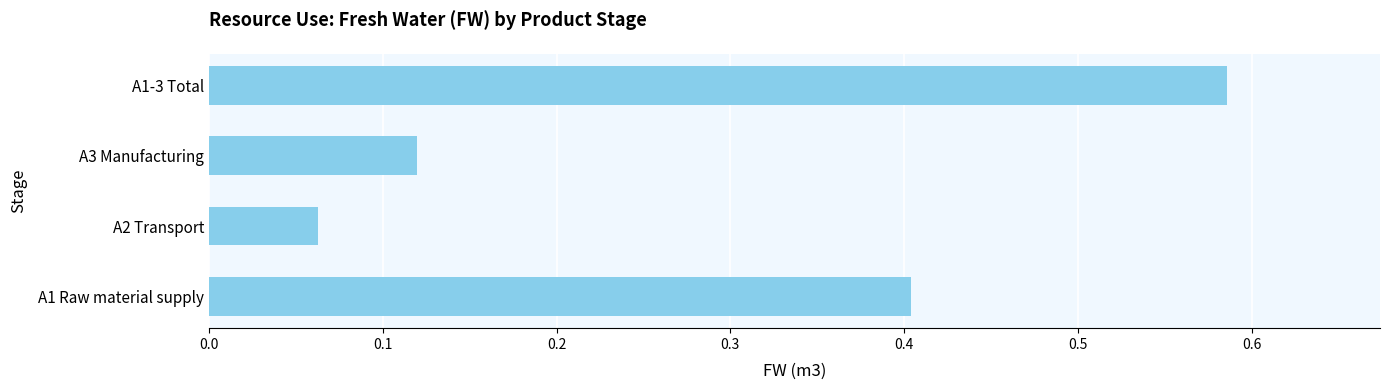

Where is the data nearest to the value 0?

A2 Transport